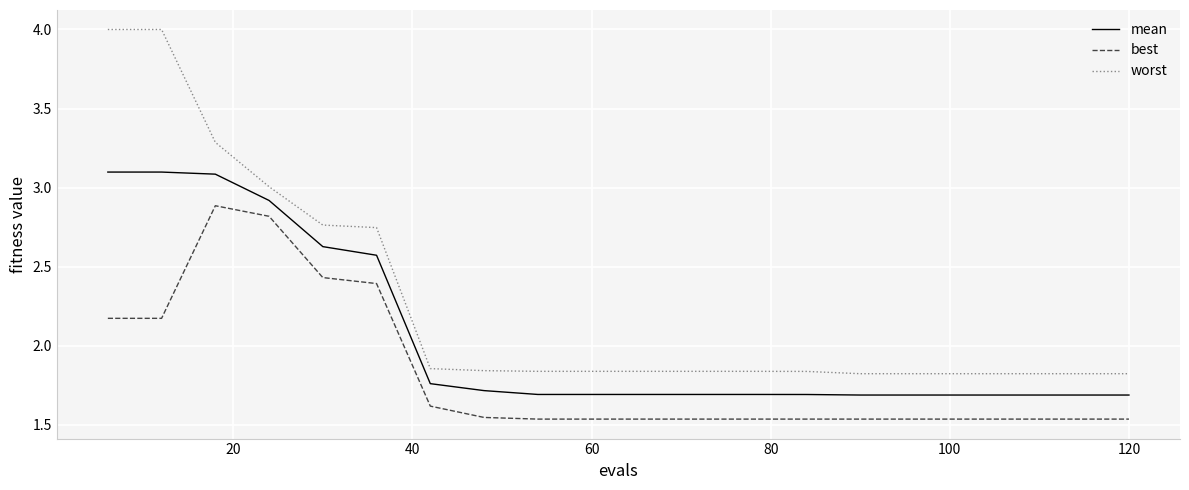

True or false: mean and best cross at least once.

False